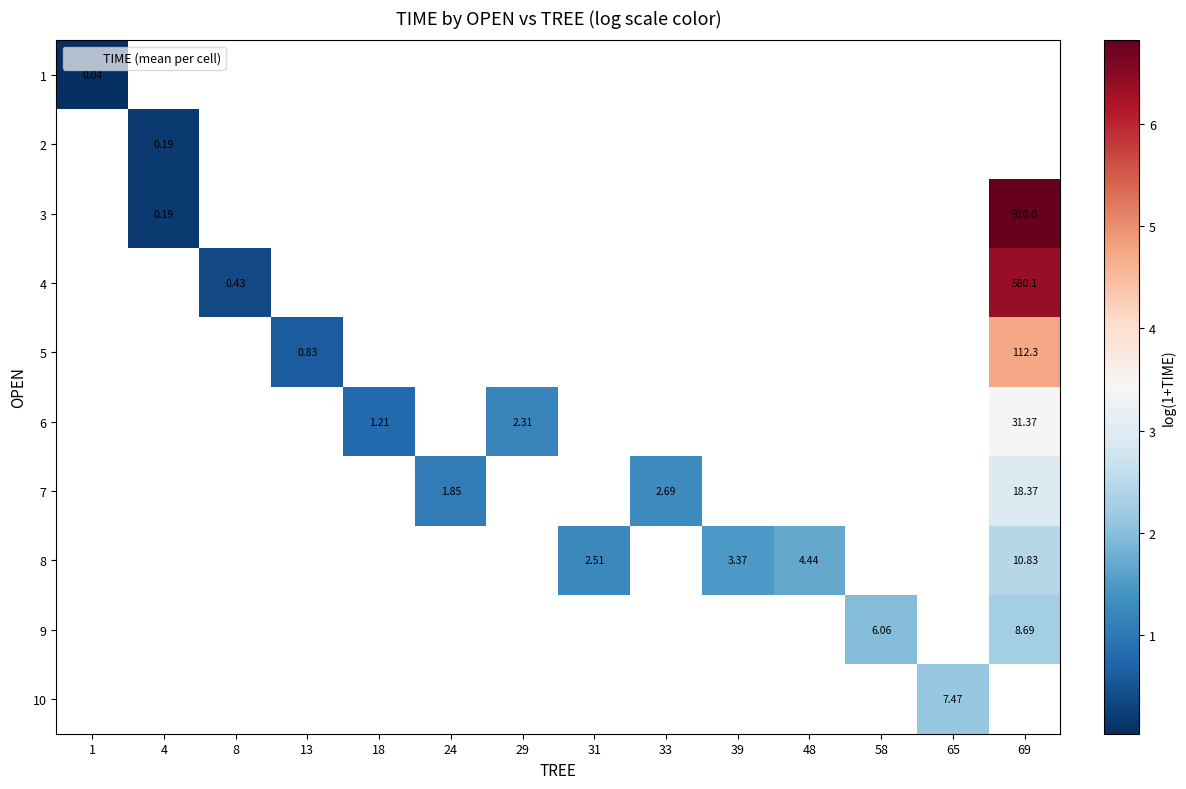

Rank the categories by 9 value from lowest to highest.

1, 4, 8, 13, 18, 24, 29, 31, 33, 39, 48, 58, 65, 69